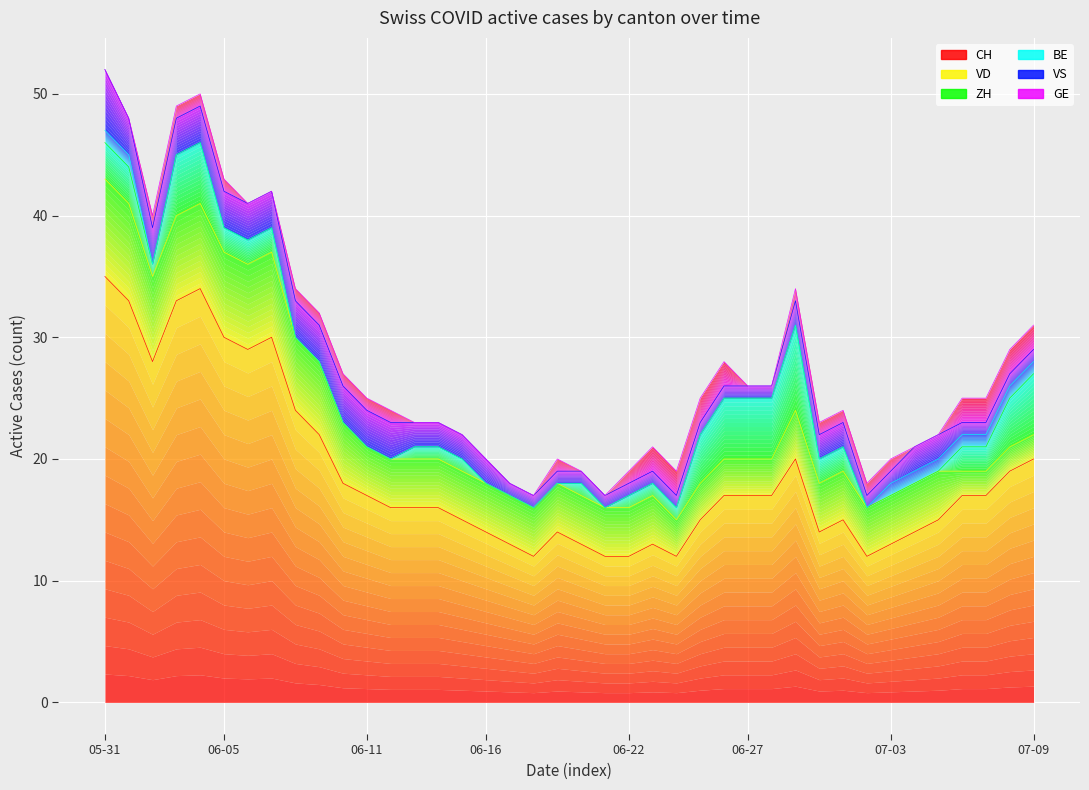

True or false: VS has more than 2 points higher than both neighbors.

False